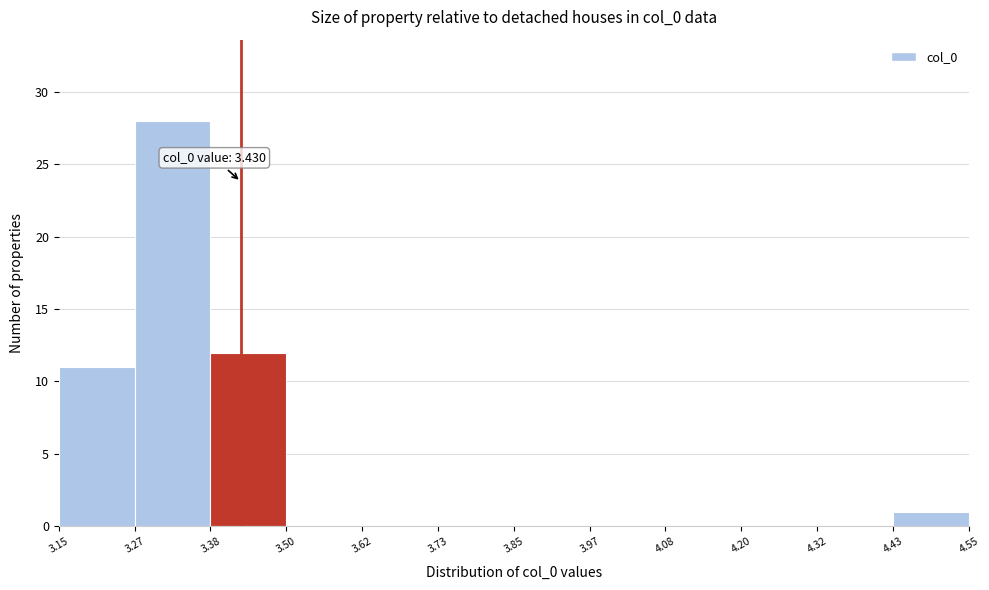

Over which range of the x-axis is the bar tallest?

3.27 to 3.38